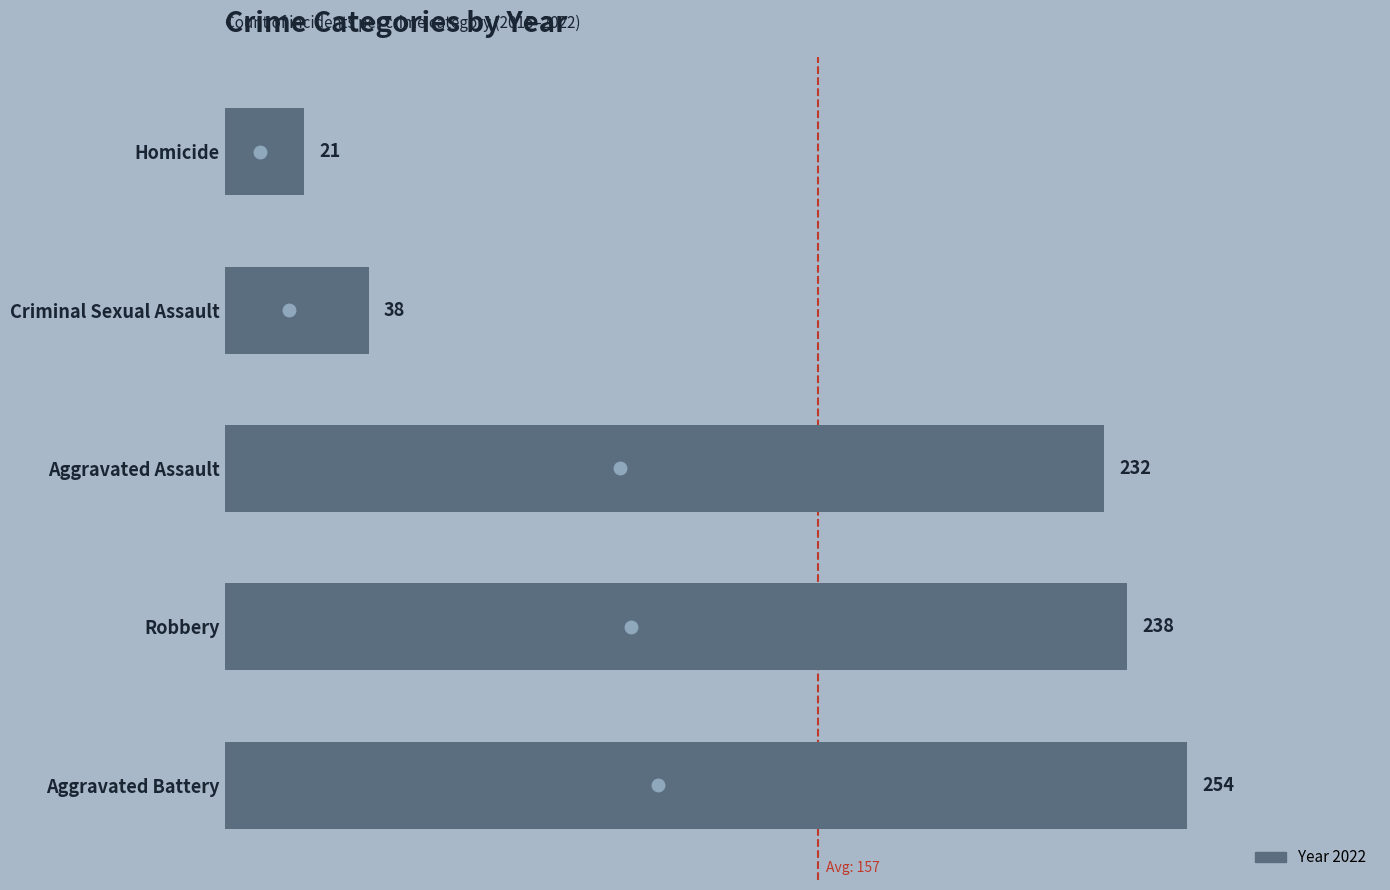

Reading top to bottom, extract all data points from this chart.

21	38	232	238	254